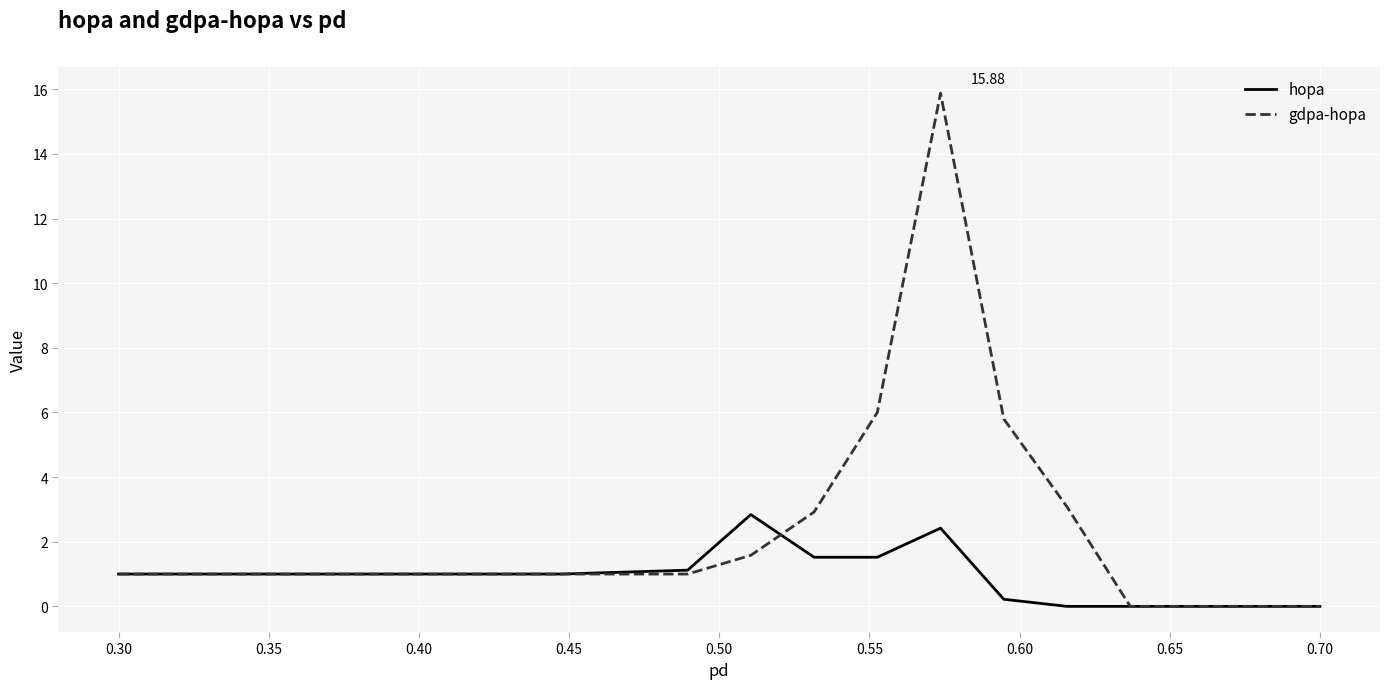

Which series has the largest total across all categories?

gdpa-hopa